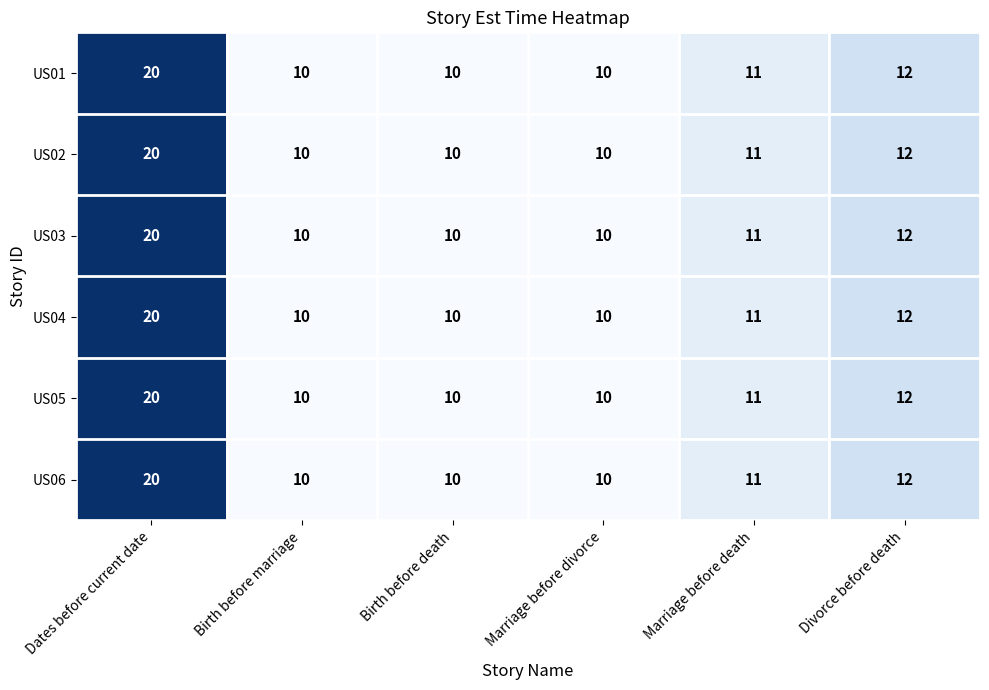

Is it true that US03 equals 16 at Birth before marriage?

False